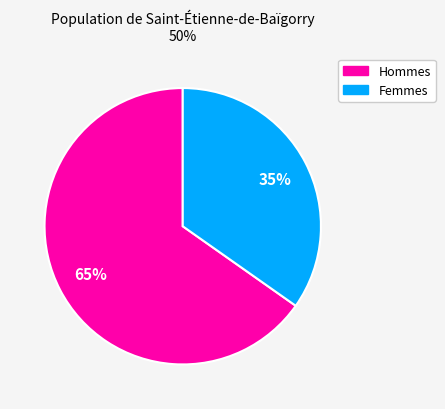

How many segments does this pie chart have?

2